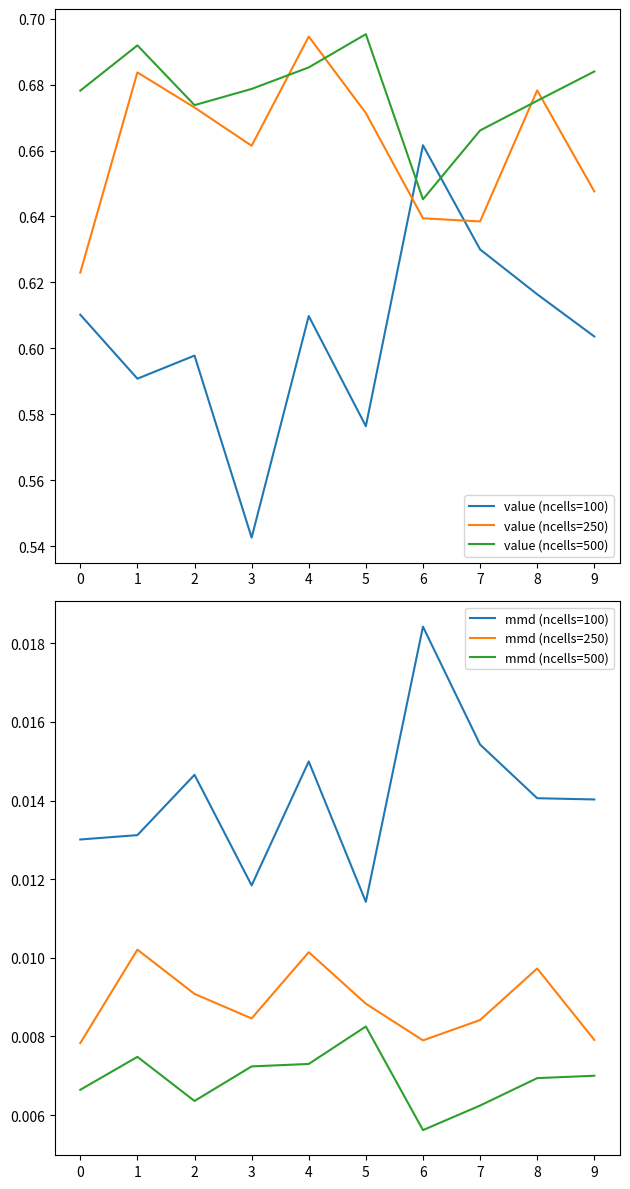

True or false: mmd (ncells=250) and value (ncells=500) cross at least once.

False